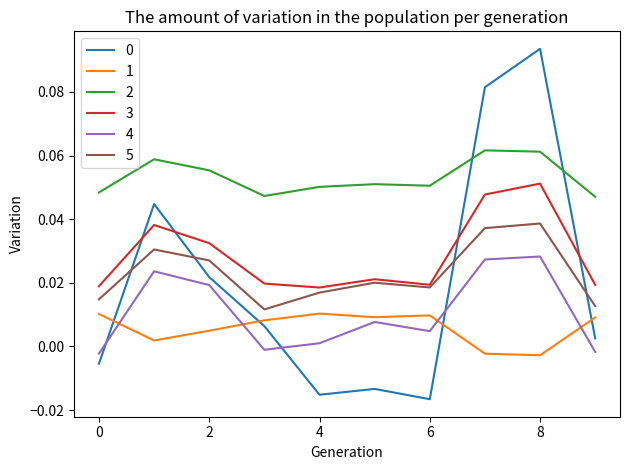

How many 1 values are between 0 and 1?

8